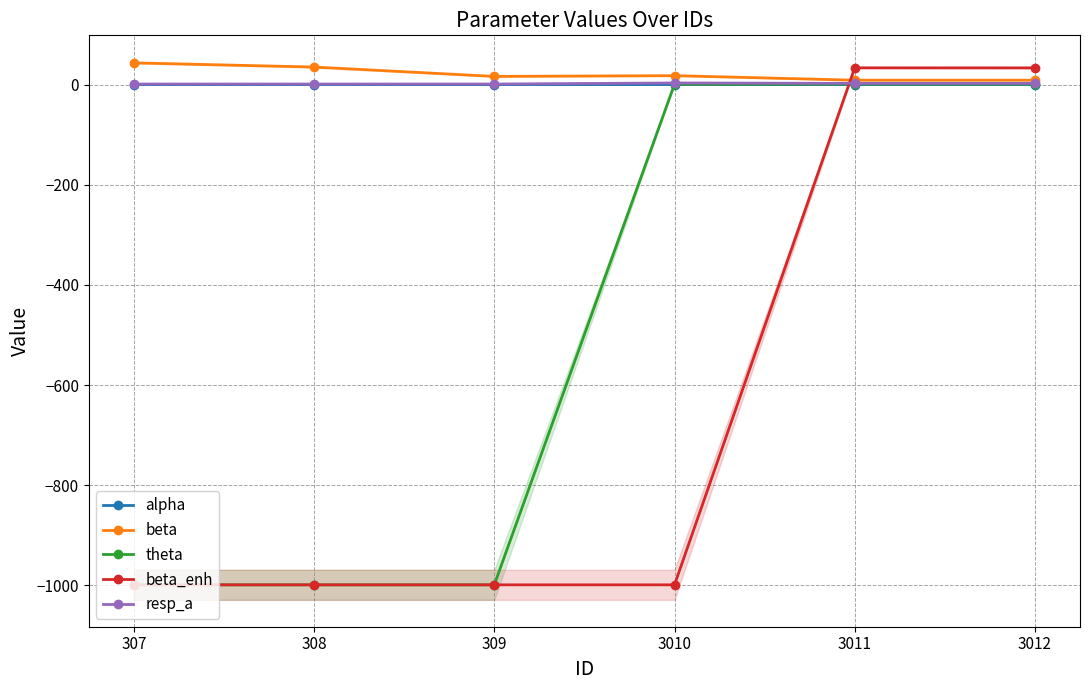

At which category does the chart reach its minimum across all series?

307